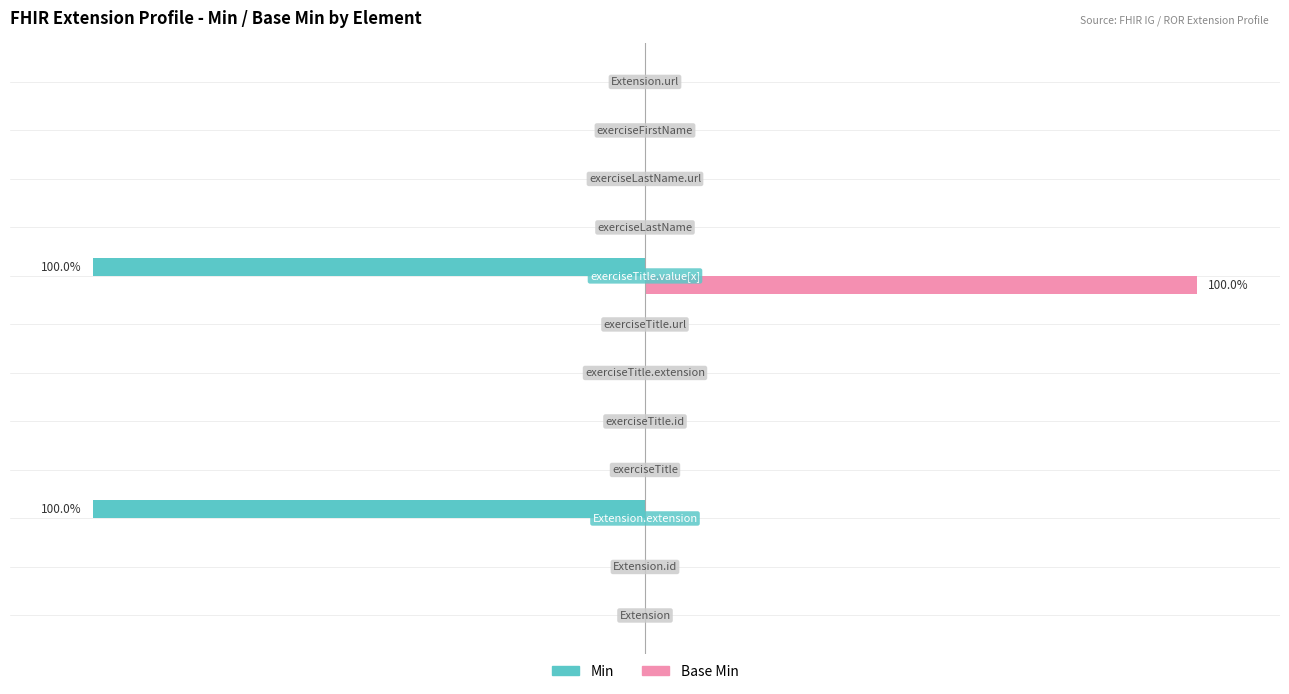

Which series has the largest total across all categories?

Base Min